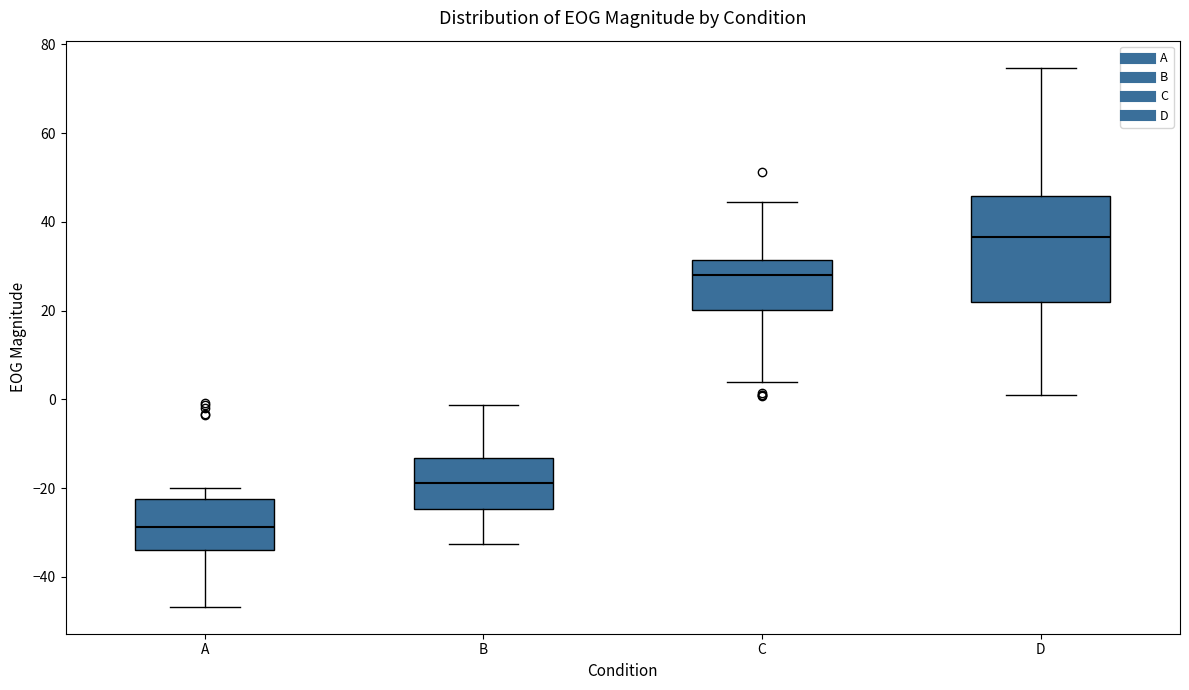

Reading left to right, read every box against the y-axis: the position of its median line, the range the box covers, and the ends of its whiskers. The values are not printed on the chart, so give them approximately, as read against the axis.

A: median -28, box -34 to -22, whiskers -46 to -20
B: median -18, box -24 to -14, whiskers -32 to -2
C: median 28, box 20 to 32, whiskers 4 to 44
D: median 36, box 22 to 46, whiskers 2 to 74